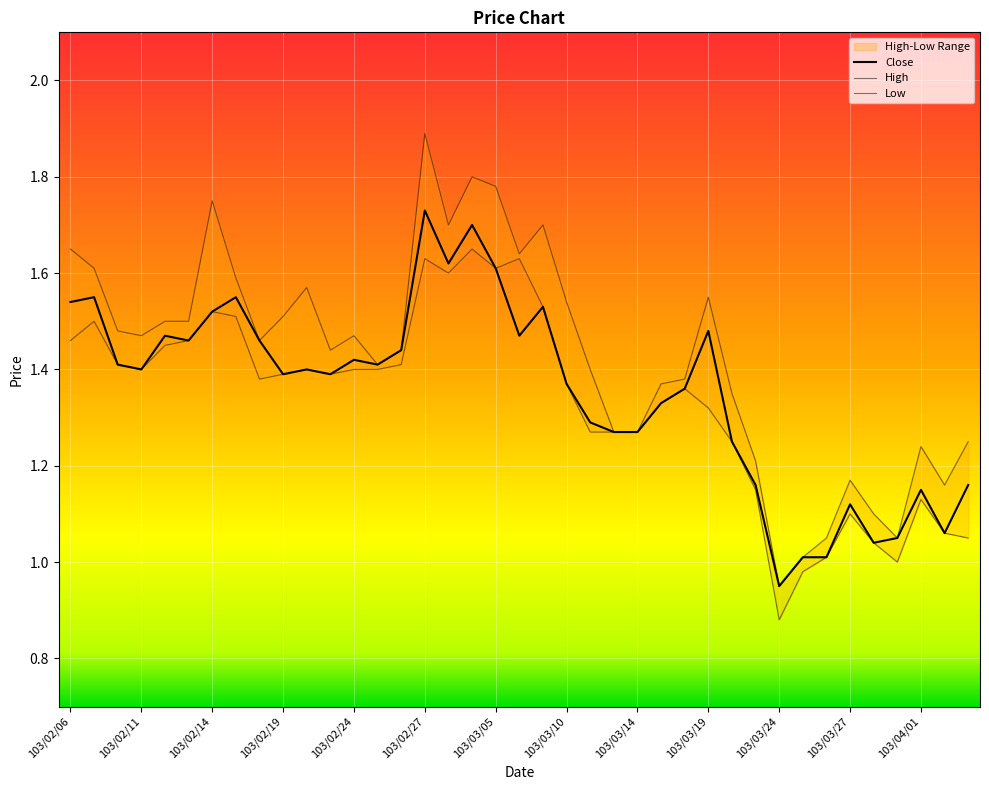

Reading right to left, transcribe all the data shown in this chart.

103/04/03=1.2	103/04/02=1.1	103/04/01=1.1	103/03/31=1.1	103/03/28=1.0	103/03/27=1.1	103/03/26=1.0	103/03/25=1.0	103/03/24=0.9	103/03/21=1.2	103/03/20=1.2	103/03/19=1.5	103/03/18=1.4	103/03/17=1.3	103/03/14=1.3	103/03/13=1.3	103/03/11=1.3	103/03/10=1.4	103/03/07=1.5	103/03/06=1.5	103/03/05=1.6	103/03/04=1.7	103/03/03=1.6	103/02/27=1.7	103/02/26=1.4	103/02/25=1.4	103/02/24=1.4	103/02/21=1.4	103/02/20=1.4	103/02/19=1.4	103/02/18=1.5	103/02/17=1.6	103/02/14=1.5	103/02/13=1.5	103/02/12=1.5	103/02/11=1.4	103/02/10=1.4	103/02/07=1.6	103/02/06=1.5